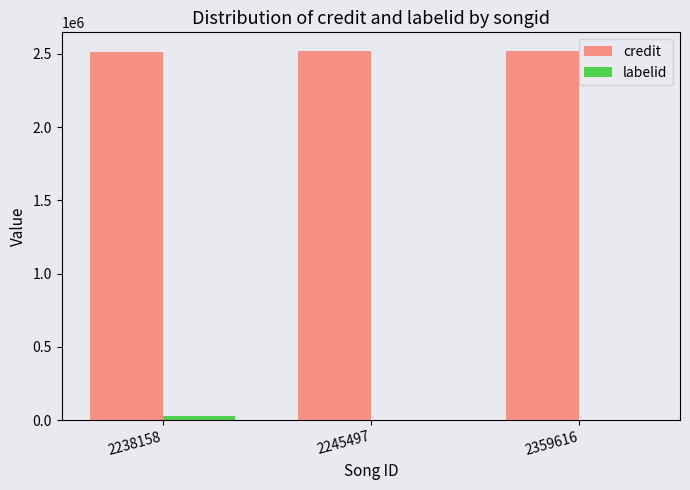

What is the total value across all series at 2359616?

2525554